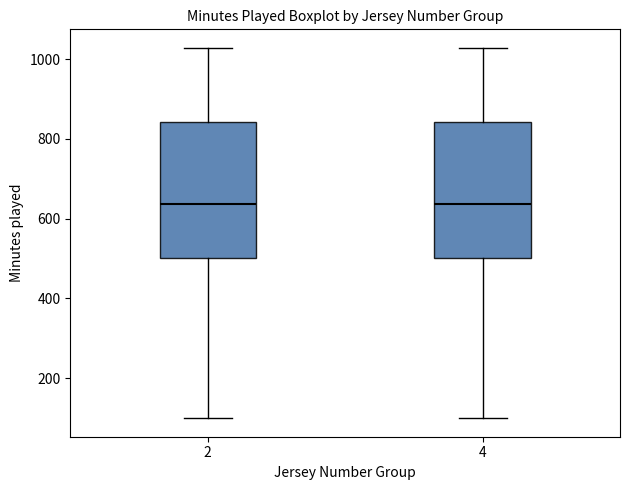

Reading left to right, read every box against the y-axis: the position of its median line, the range the box covers, and the ends of its whiskers. The values are not printed on the chart, so give them approximately, as read against the axis.

2: median 640, box 500 to 840, whiskers 100 to 1020
4: median 640, box 500 to 840, whiskers 100 to 1020